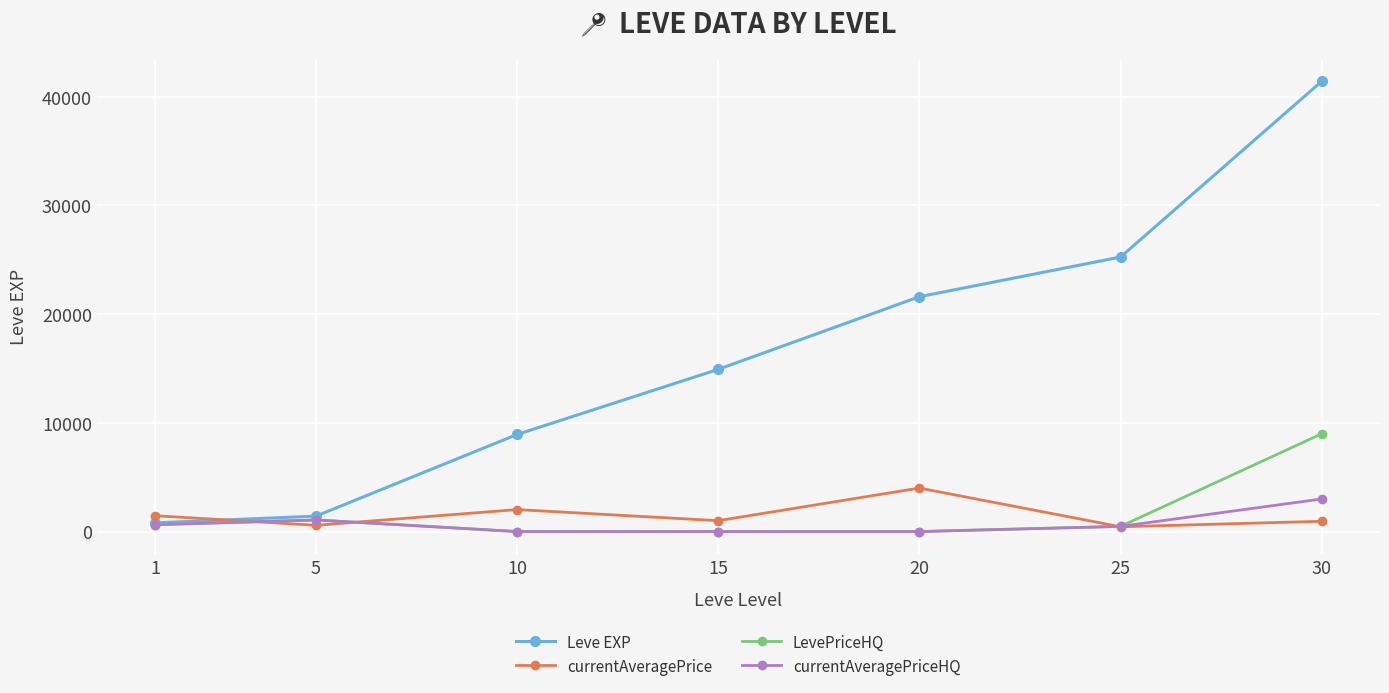

What is the value of the currentAveragePrice point at the 3rd from the left?

2021.1